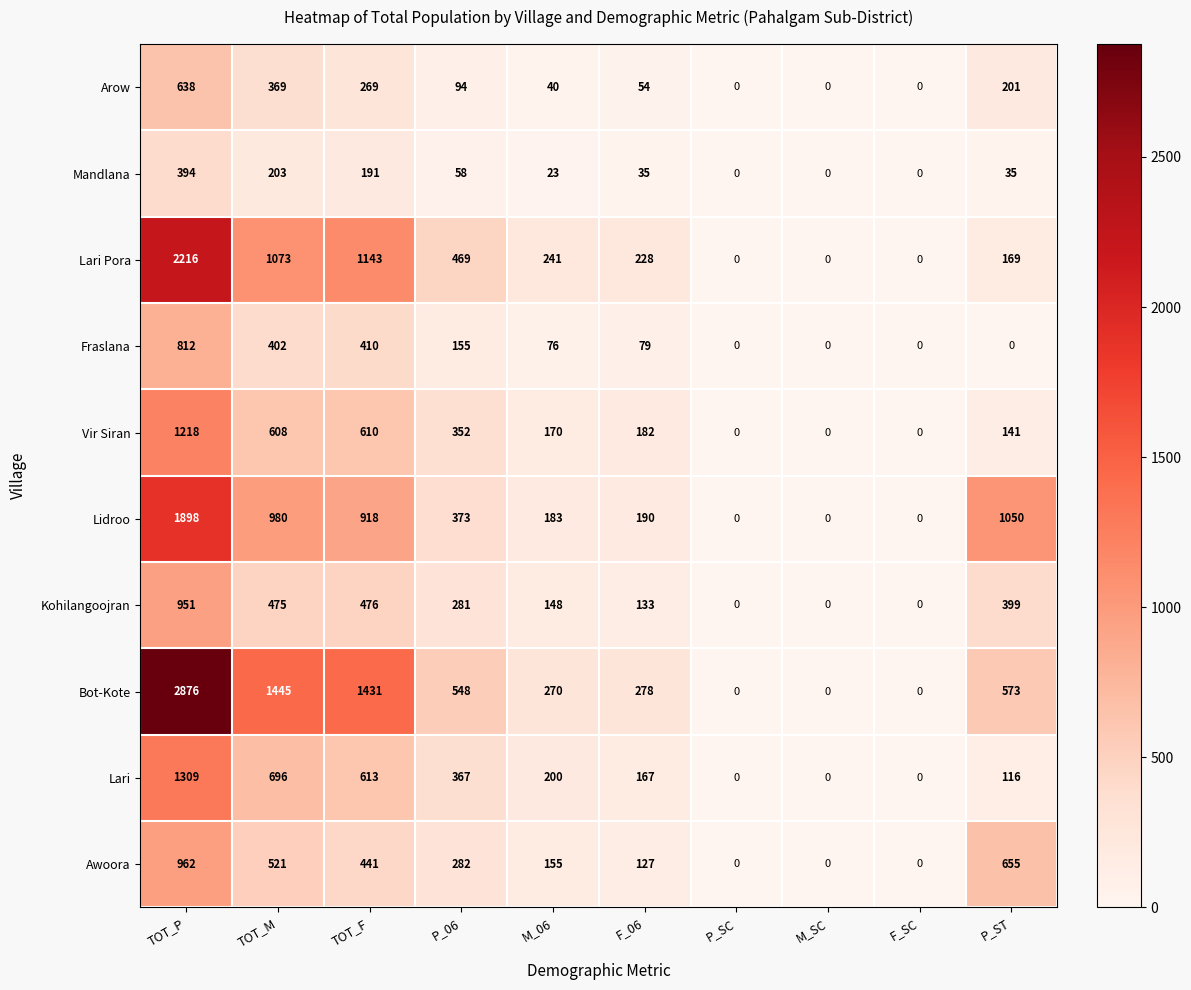

Where is Kohilangoojran nearest to the value 475?

TOT_M